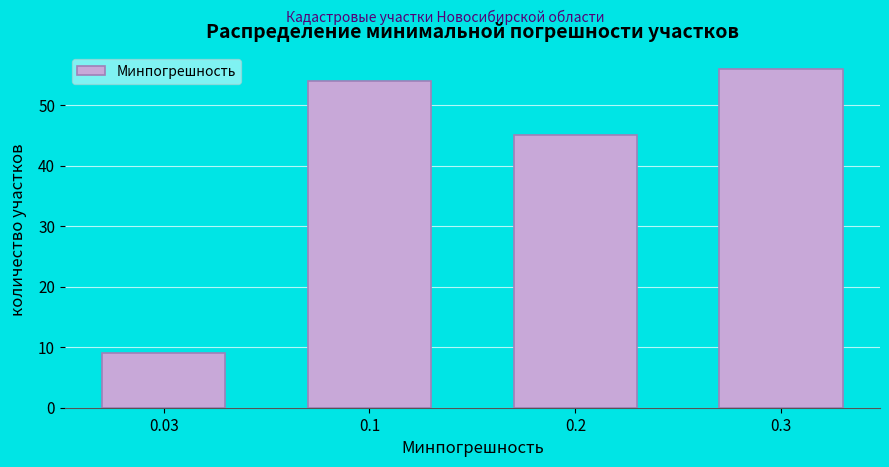

Reading left to right, extract all data points from this chart.

0.03=9	0.1=54	0.2=45	0.3=56